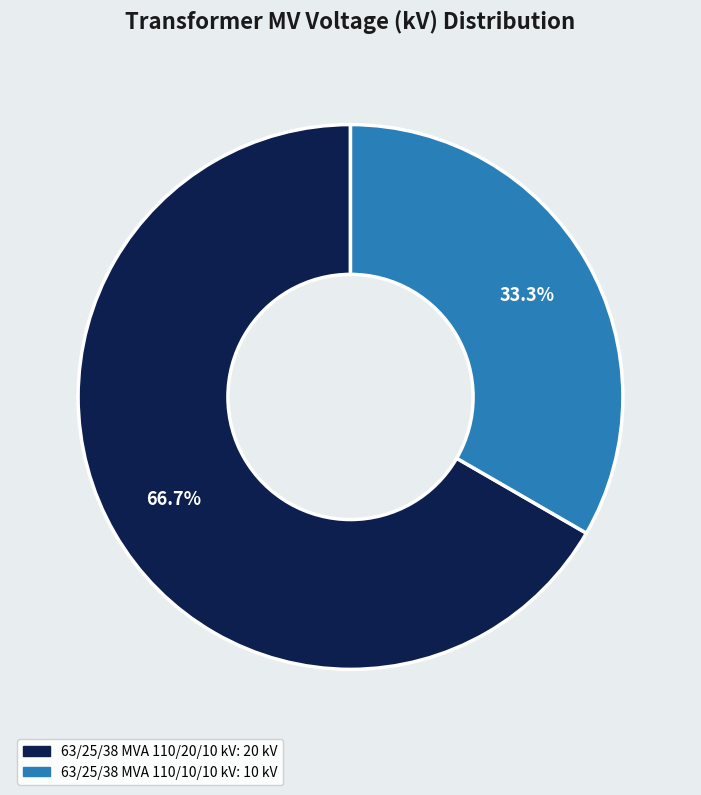

Does 63/25/38 MVA 110/20/10 kV represent more than half of the total?

Yes